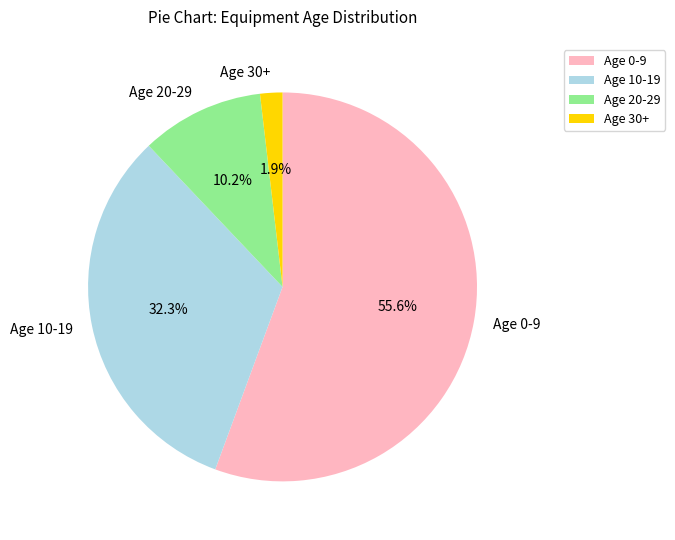

How many slices are in this pie chart?

4